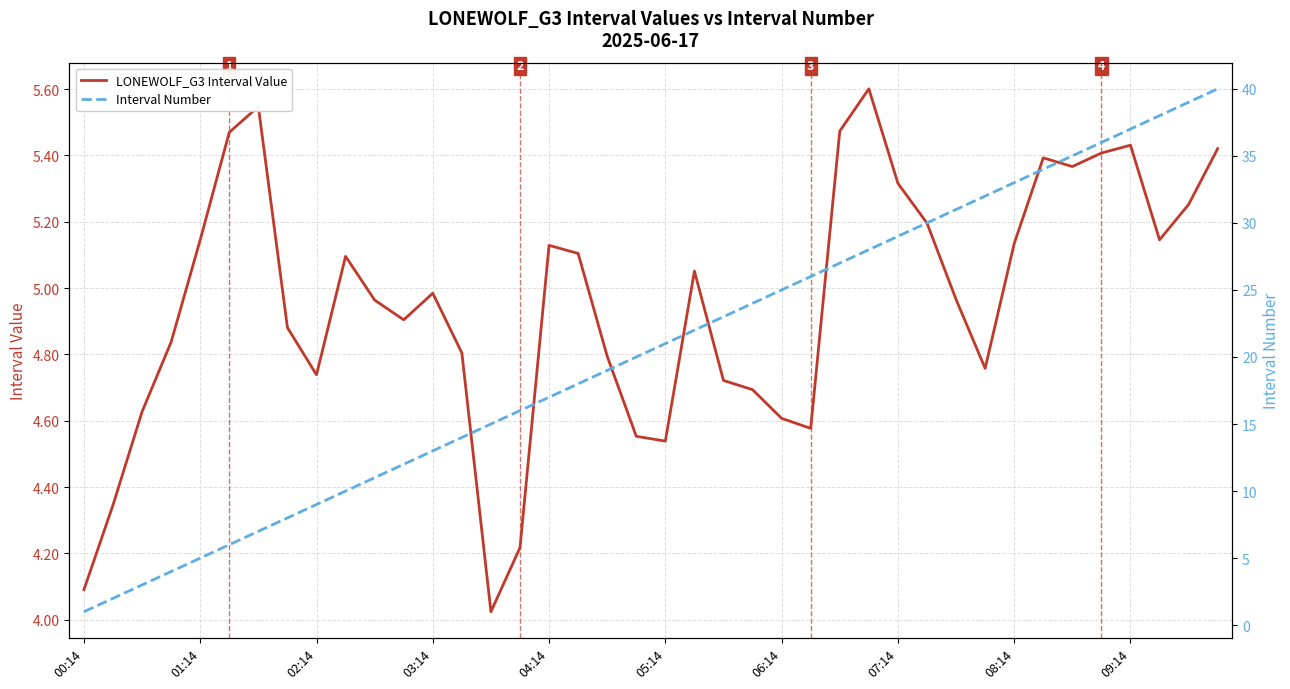

True or false: Interval Number has a value of 45.7 at 29.

False